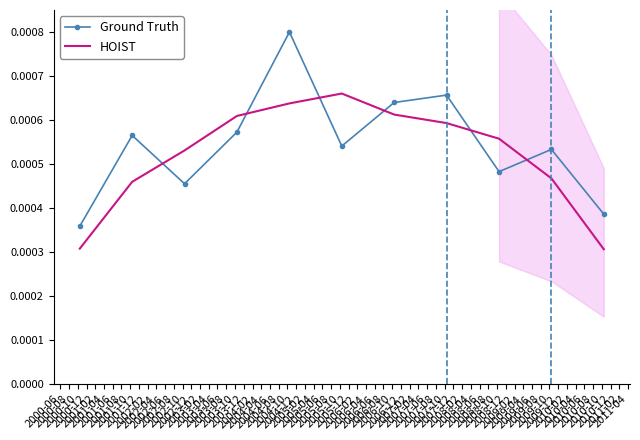

Rank the series by their average value, from highest to lowest.

Ground Truth, HOIST